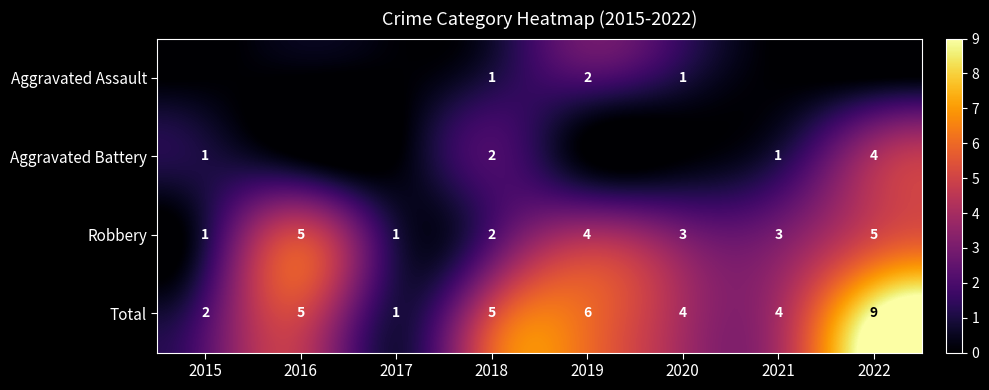

What is the spread (max minus min) of values at 2018?

4